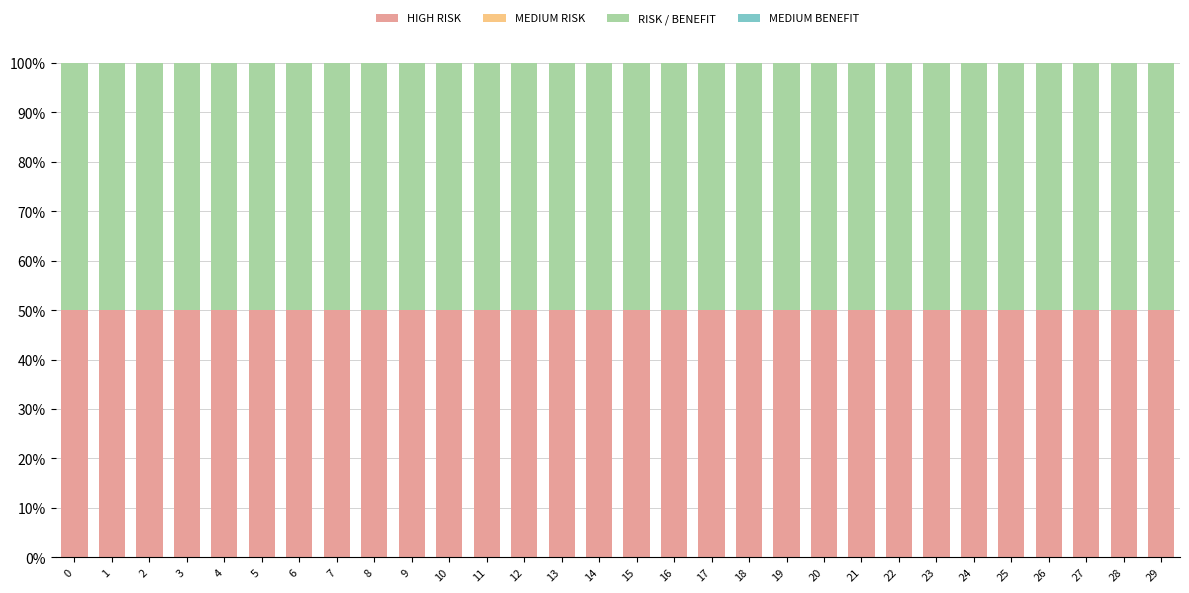

What is the highest value of the HIGH RISK series?

50.0